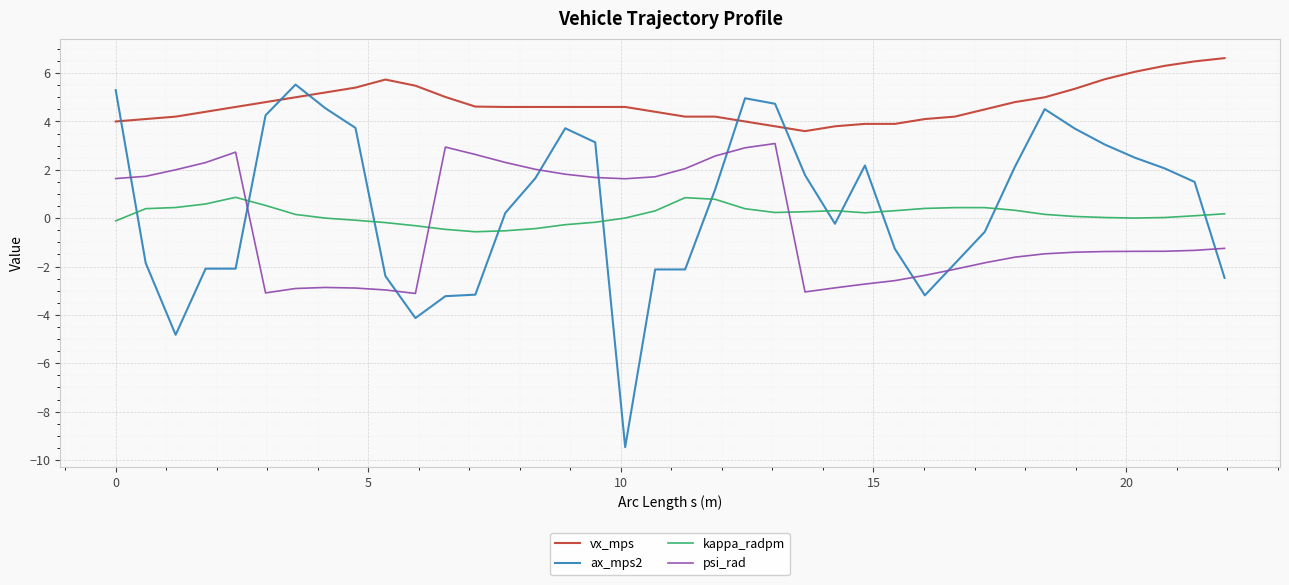

What is the highest value of the ax_mps2 series?

5.5